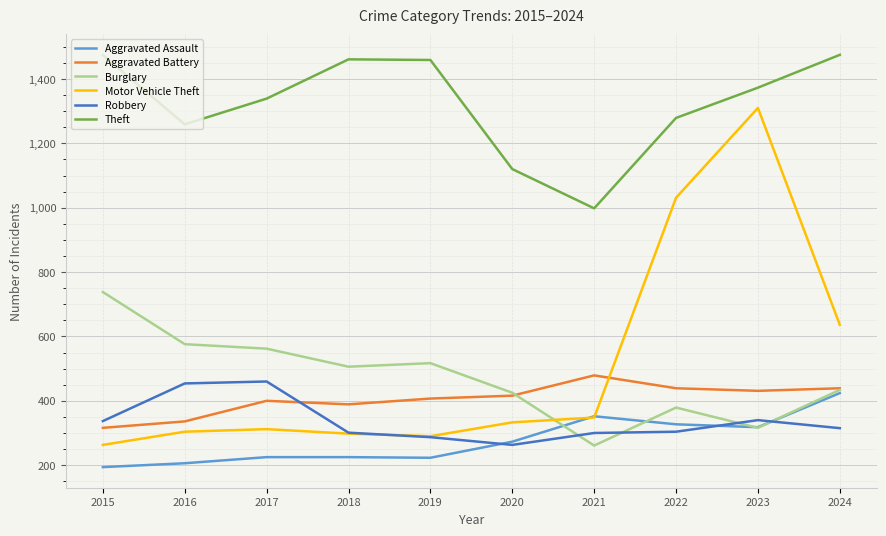

What is the average value of the Aggravated Battery series?

405